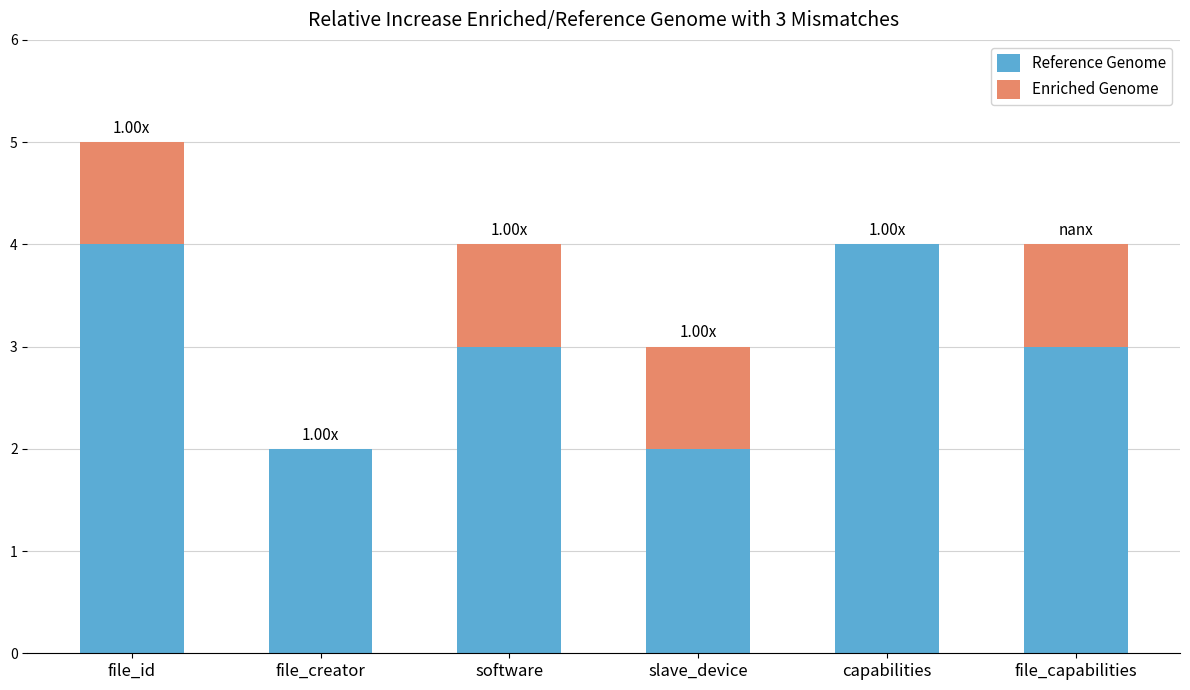

Count the number of categories in the chart.

6